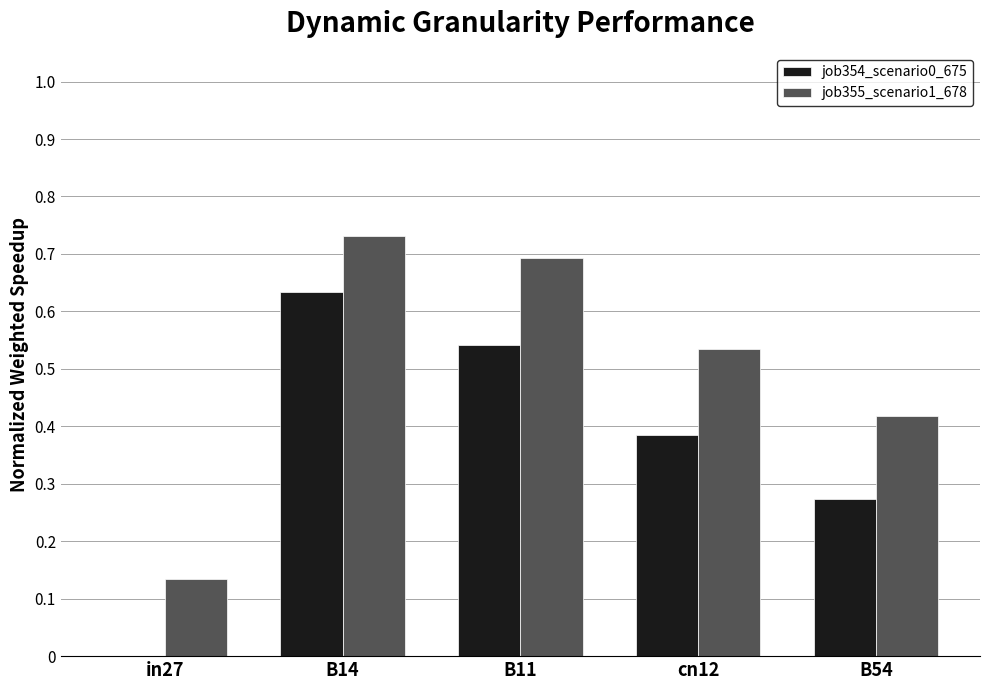

Which series has the largest total across all categories?

job355_scenario1_678